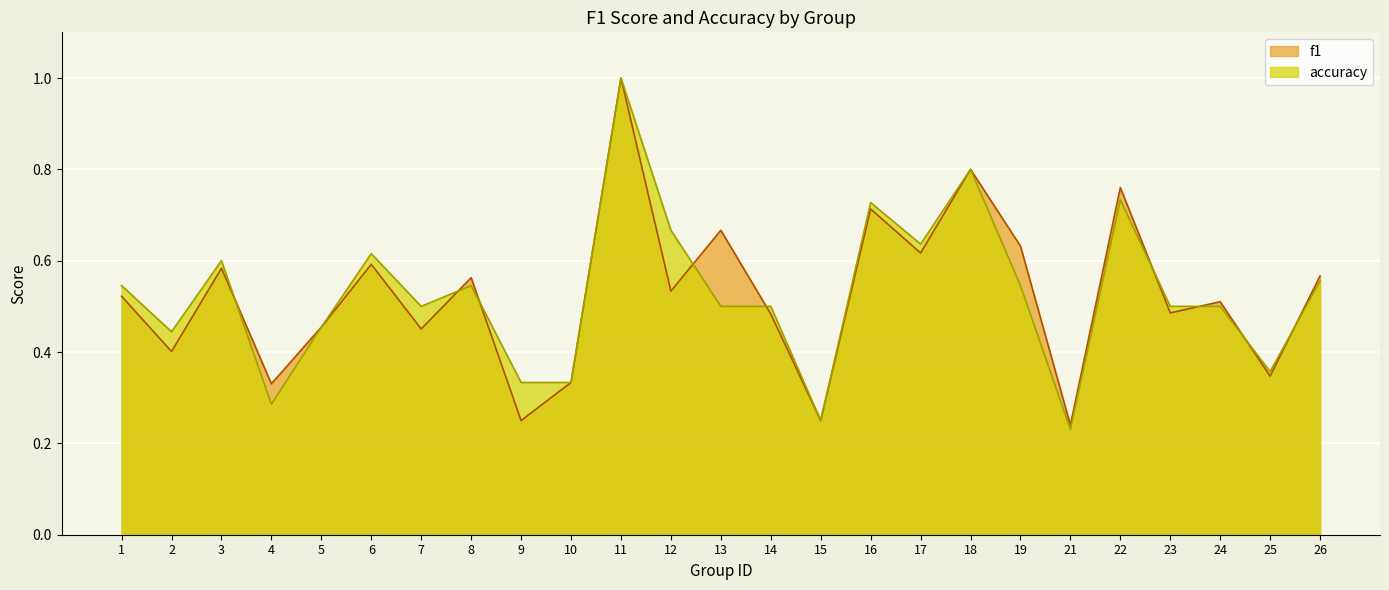

After their last crossing, which series has the higher values: f1 or accuracy?

f1